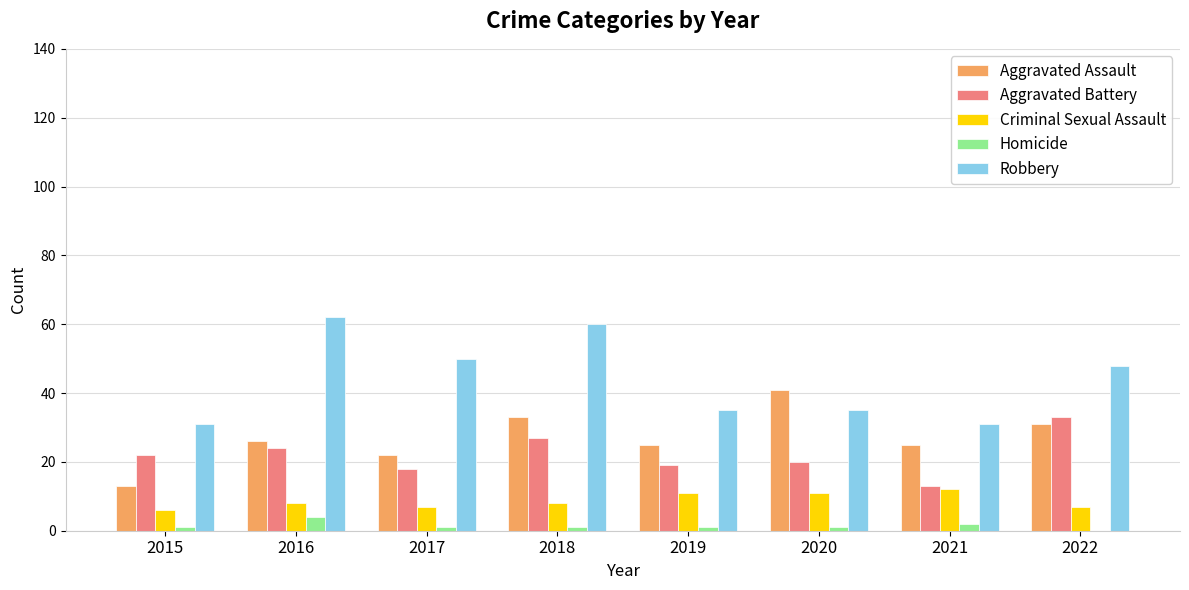

Read the Aggravated Assault value at 2022.

31